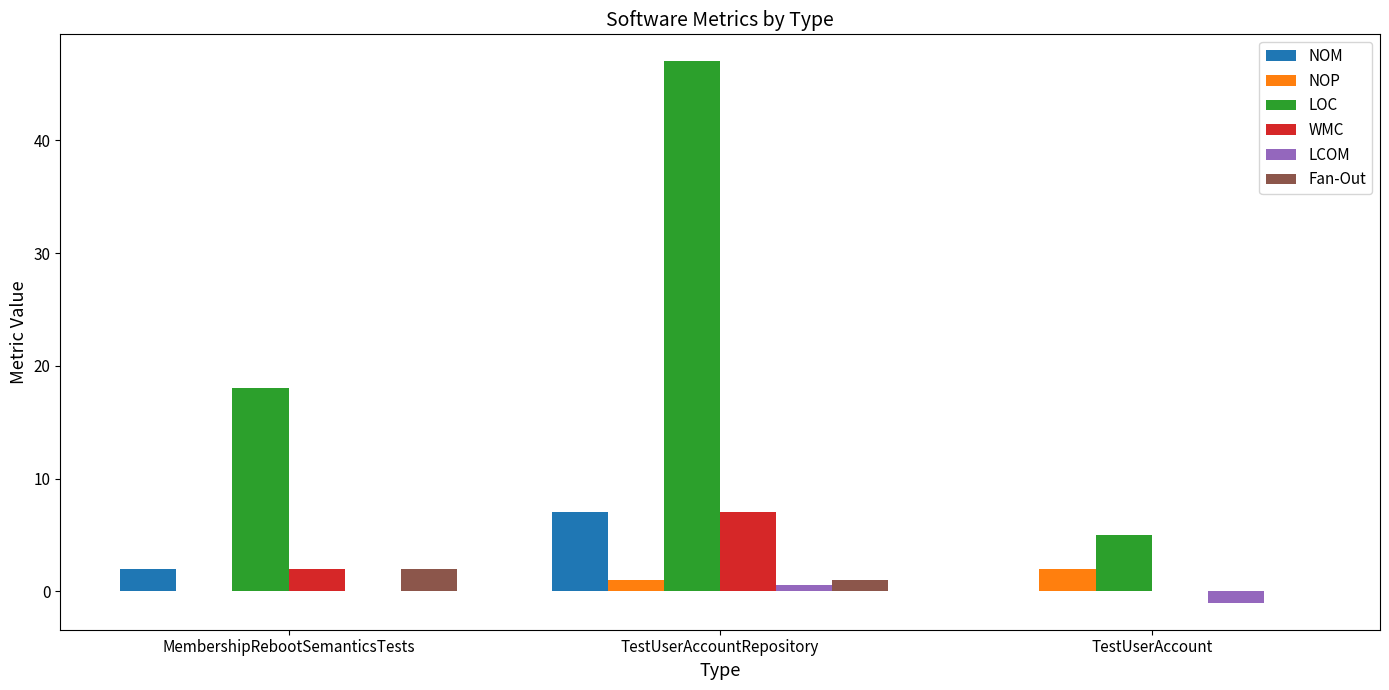

What are all the series names shown in the legend?

NOM, NOP, LOC, WMC, LCOM, Fan-Out